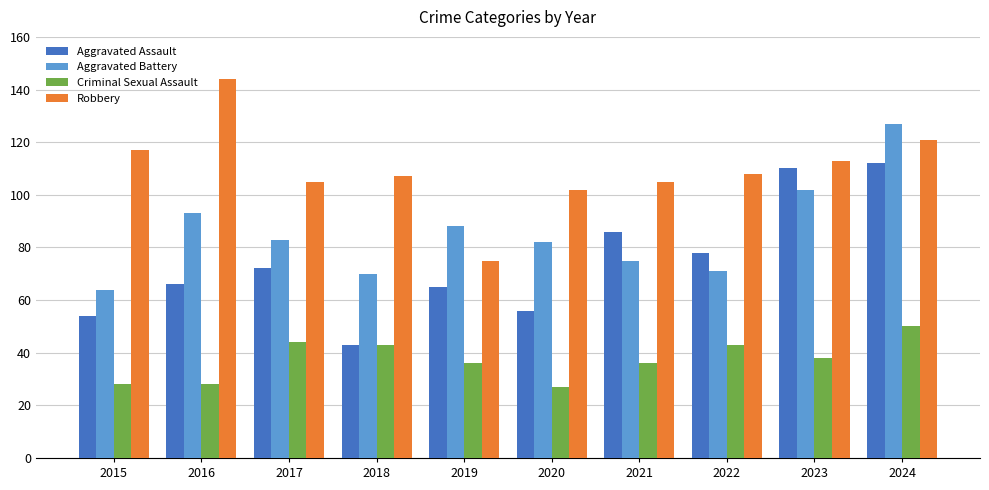

Which series has the largest total across all categories?

Robbery